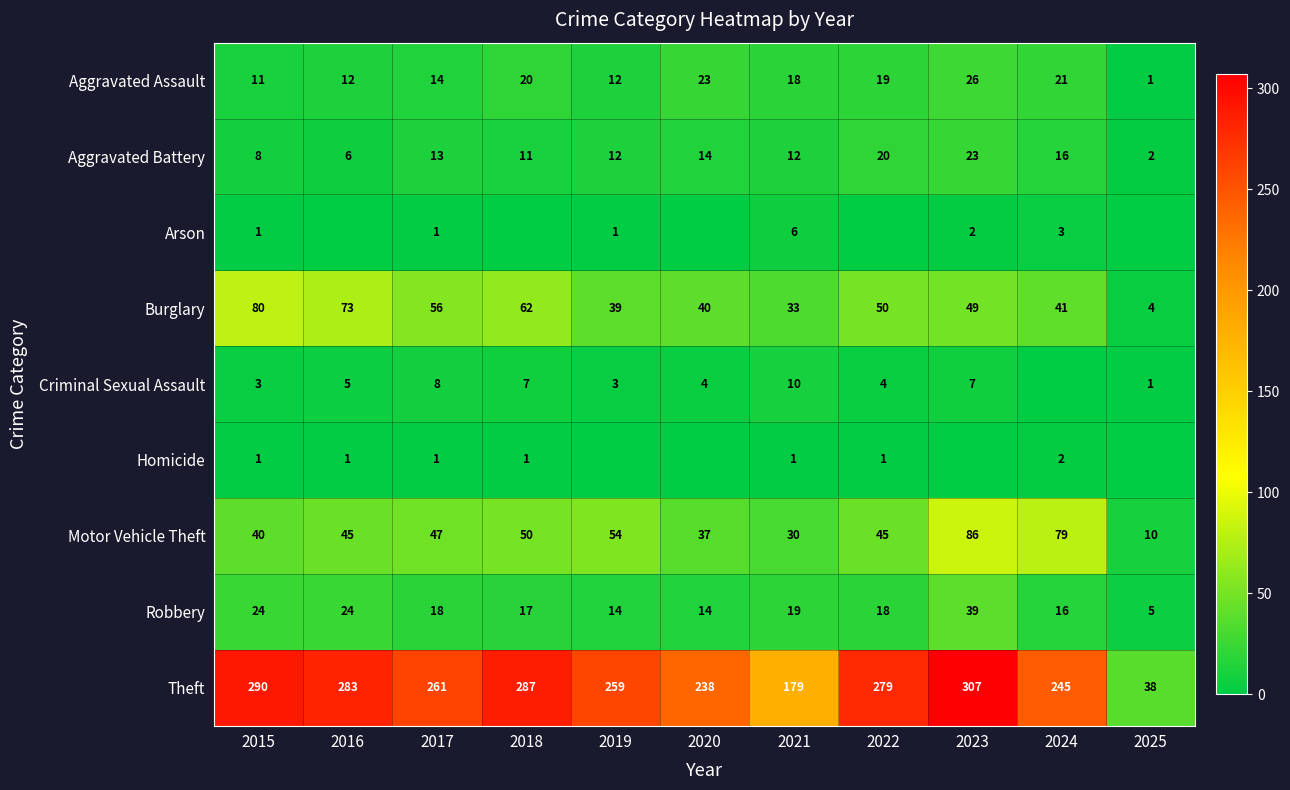

How many data points does each series have?

11